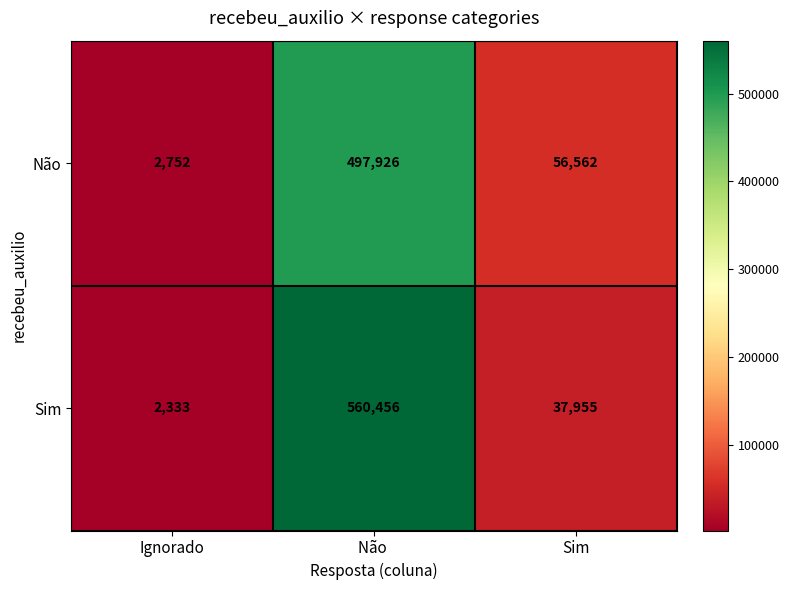

Which series has the largest range (max minus min)?

Sim